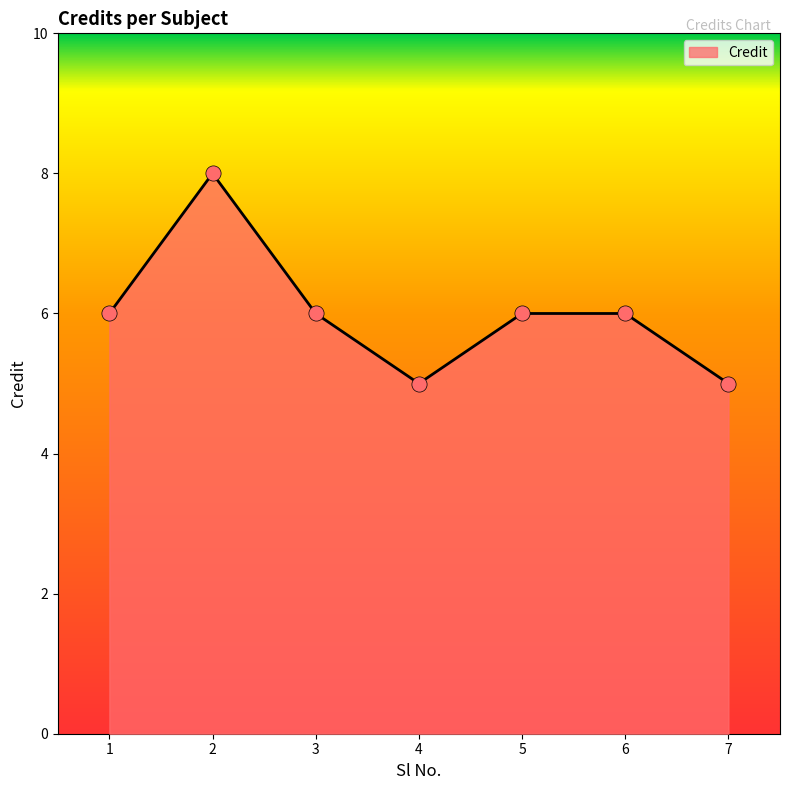

Approximately how many times larger is the value at 1 compared to 3?

1.0